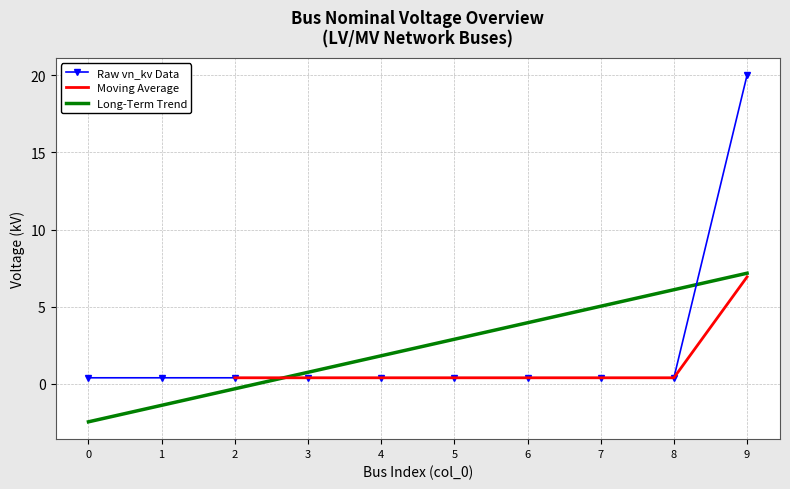

True or false: the data shows 0.4 at 0.

True